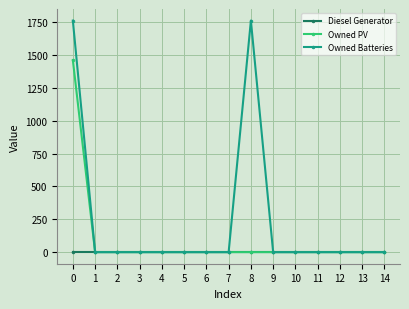

Which series has the widest spread of values?

Owned Batteries